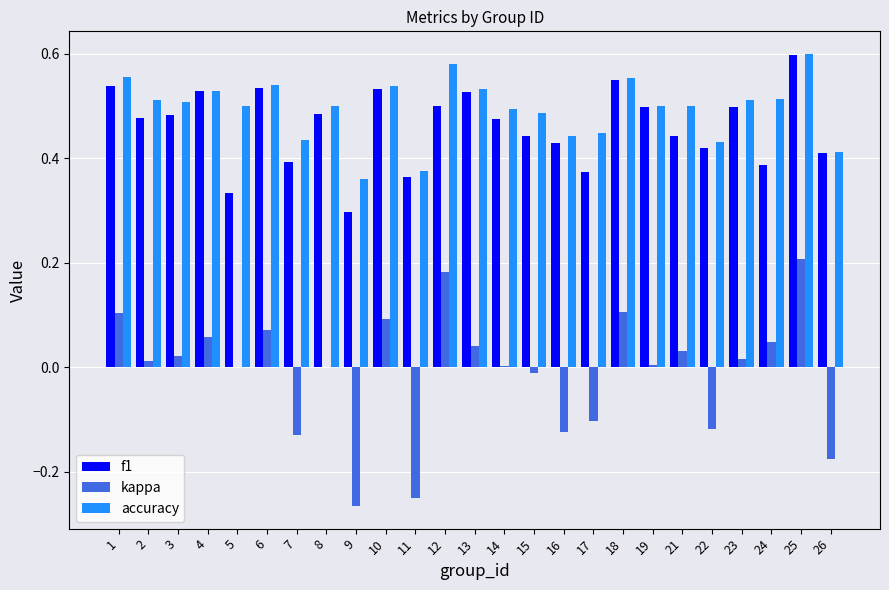

At which category is the sum across all series the highest?

25